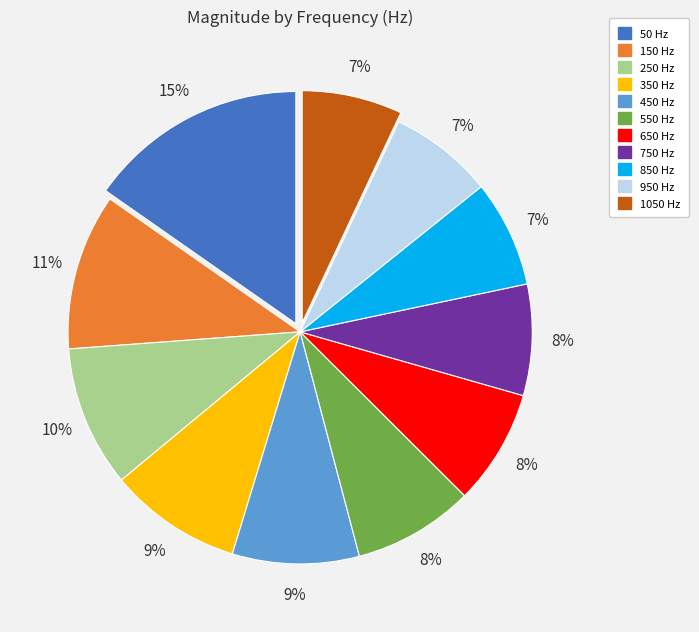

Does 1050 account for over 50% of the chart?

No